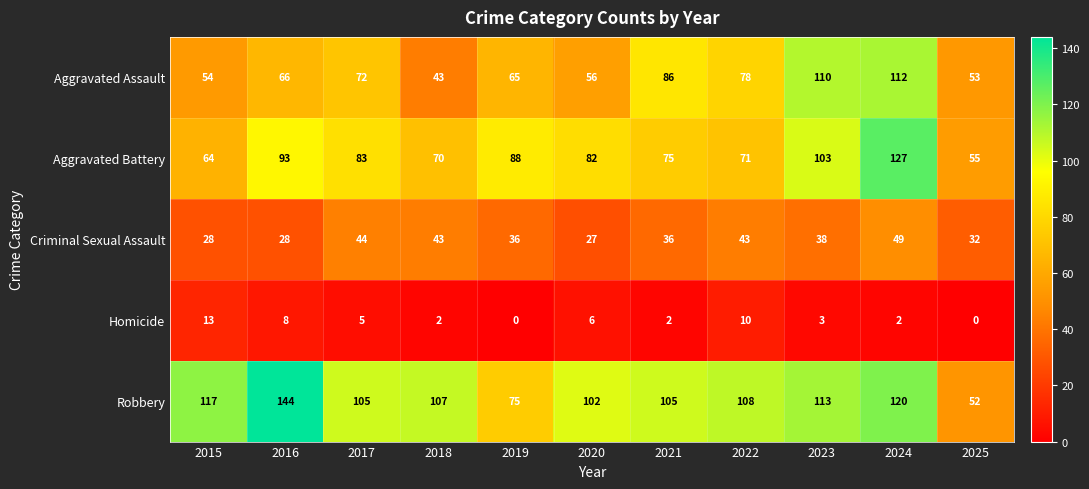

What value does the Aggravated Assault series have at 2024, to the nearest 5?

110